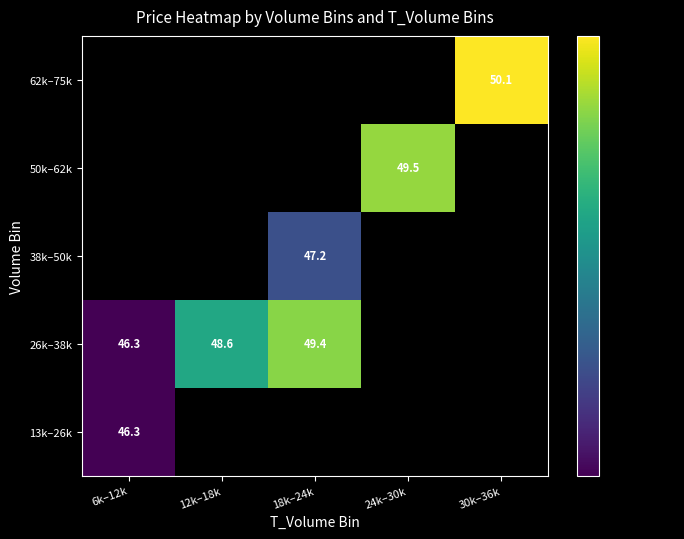

Rank the series by their maximum value, from highest to lowest.

26k–38k, 38k–50k, 50k–62k, 62k–75k, 13k–26k